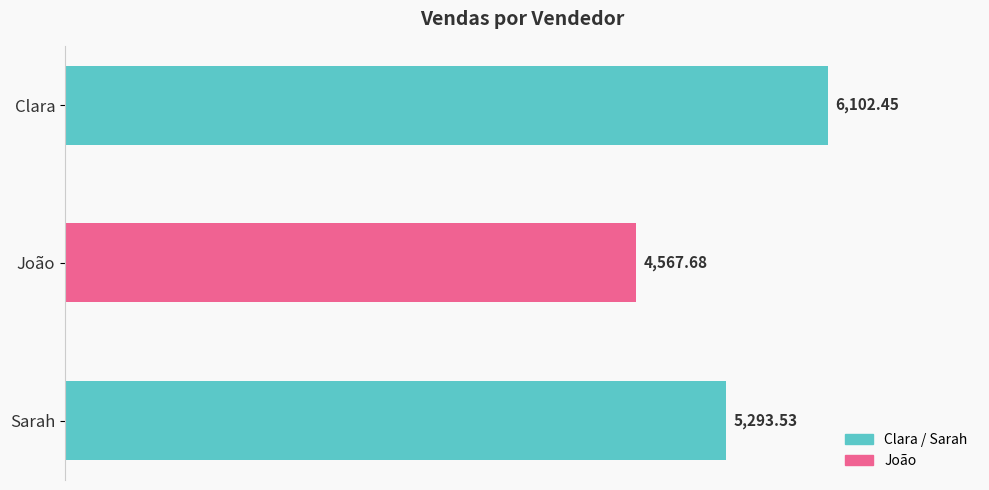

Reading right to left, transcribe all the data shown in this chart.

Sarah=5293.5	João=4567.7	Clara=6102.4